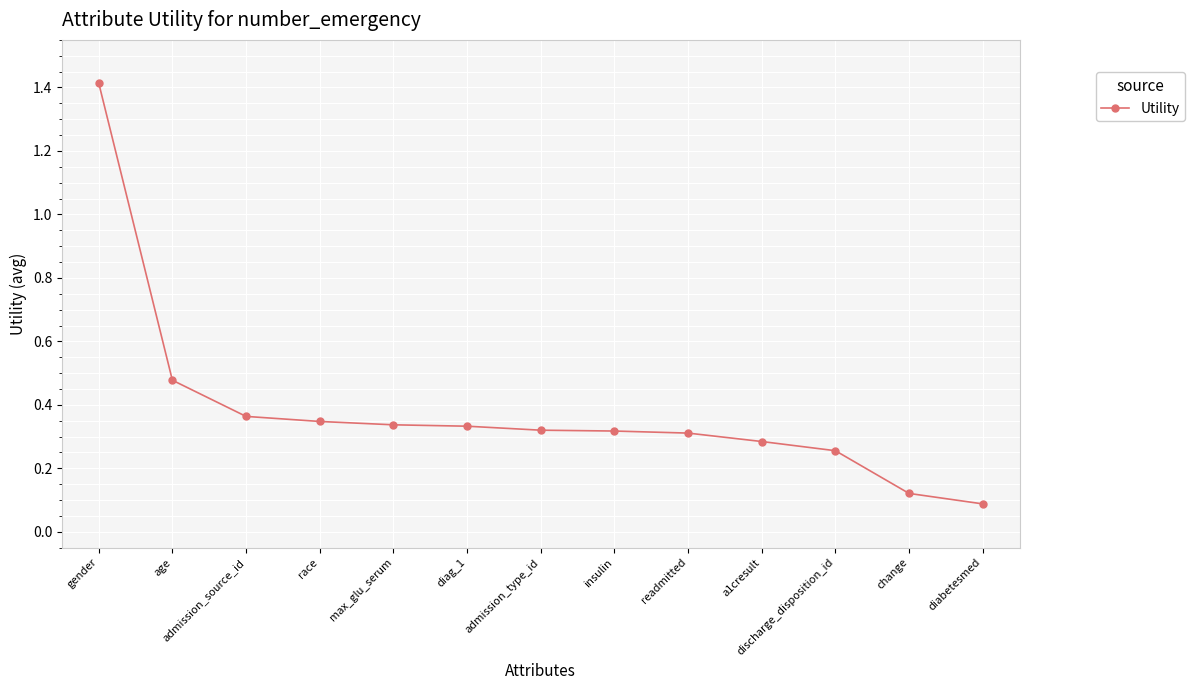

What is the sum of all values?

5.0